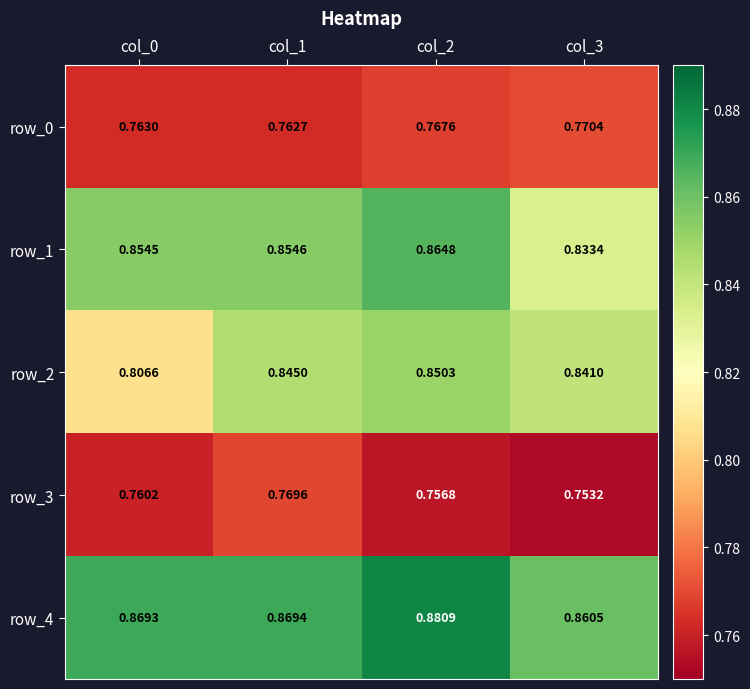

Is the value of row_3 at col_0 greater than the value of row_2 at col_0?

No